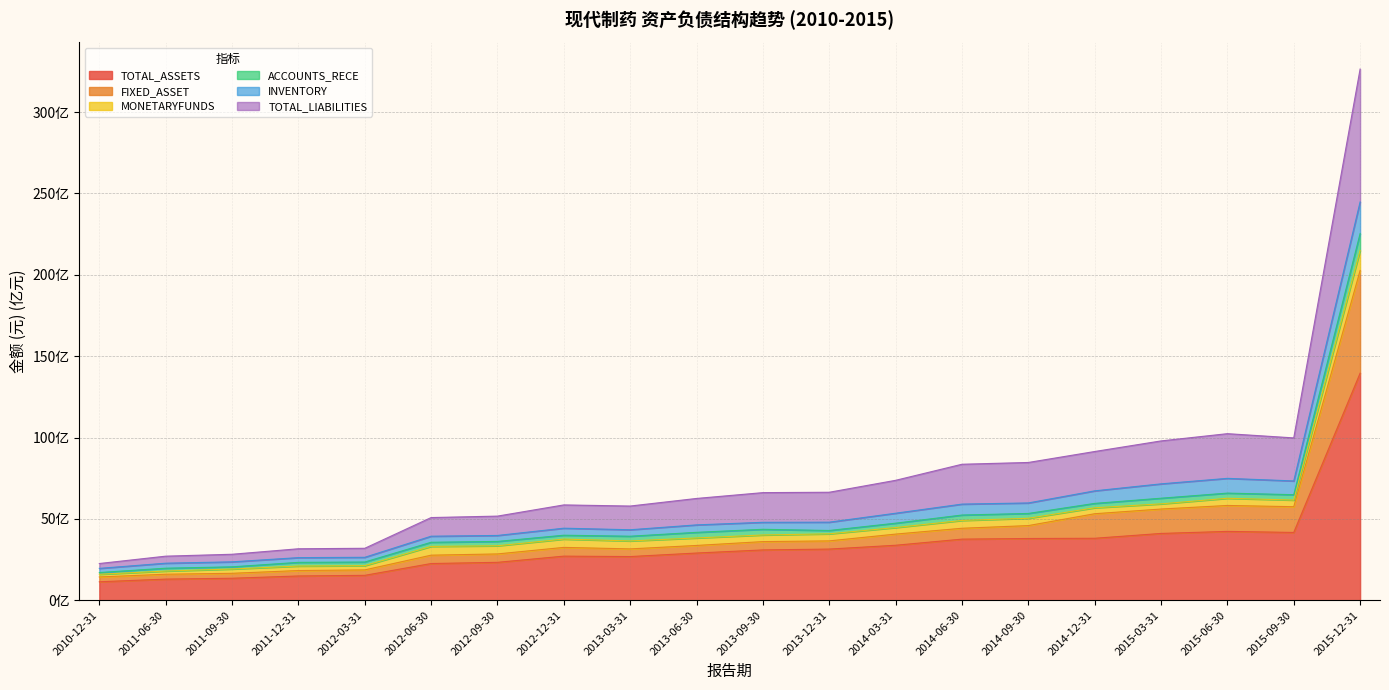

Where is the first local minimum for FIXED_ASSET?

2013-03-31